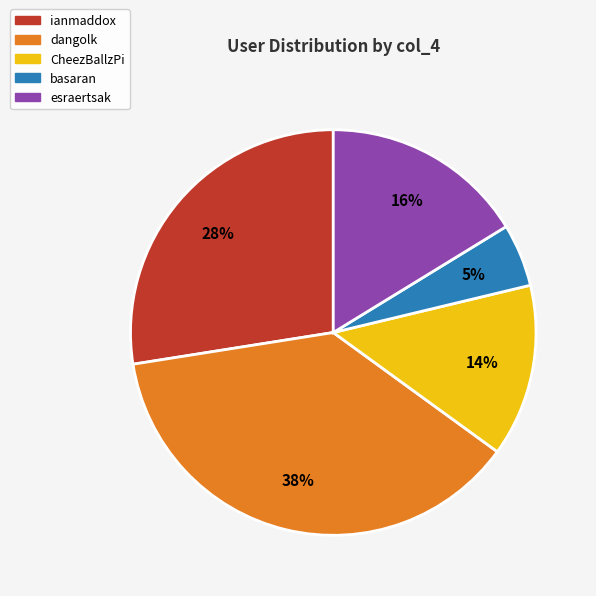

Is it true that CheezBallzPi is 14% of the pie?

True